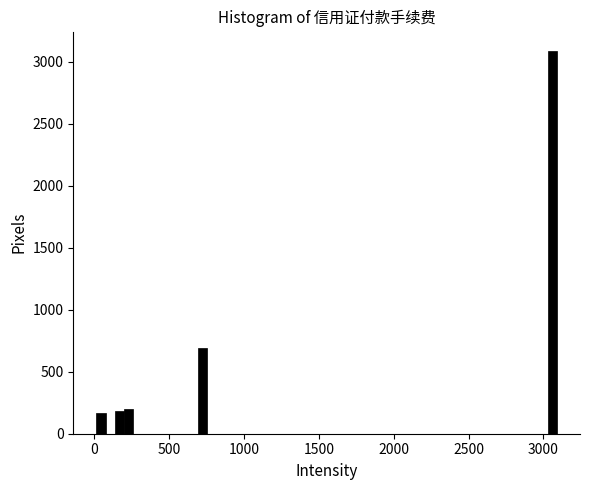

Around what value on the x-axis is the tallest bar? Give the approximate position of its centre, as read against the axis.

3050